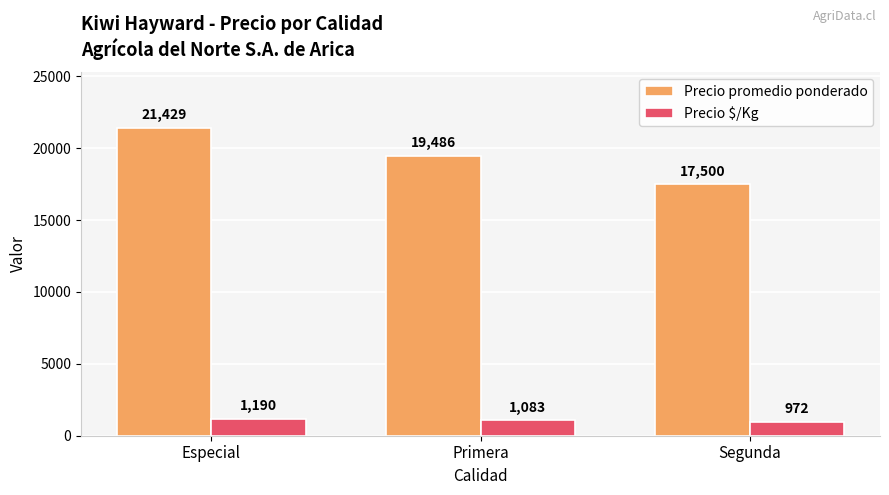

Which series has the widest spread of values?

Precio promedio ponderado